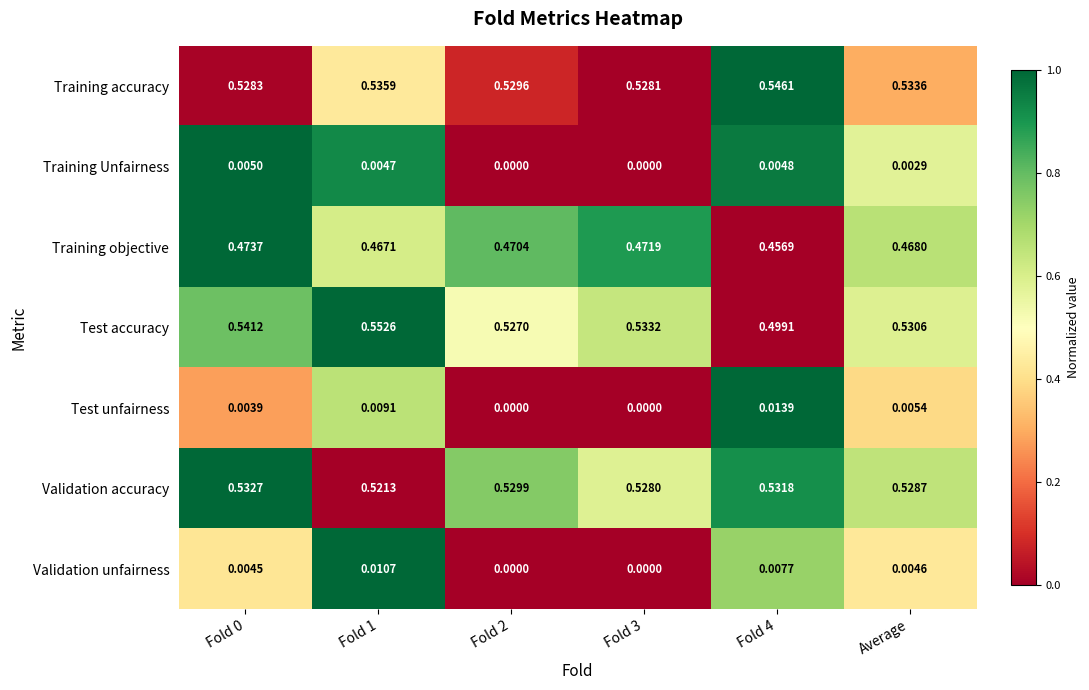

Which series has the largest total across all categories?

Training accuracy